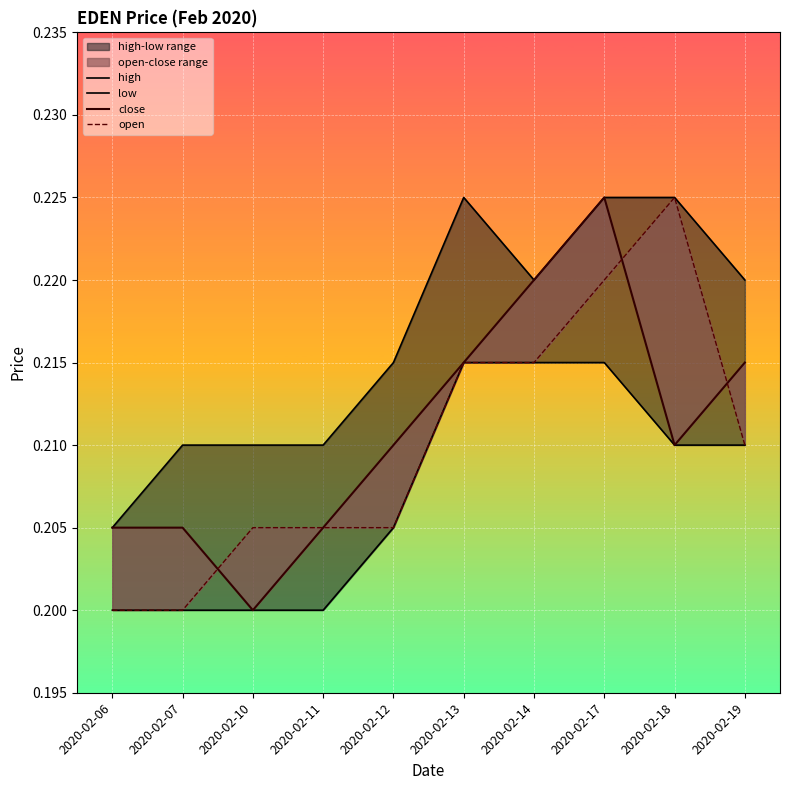

Between which two adjacent categories do open and close first intersect?

2020-02-07 and 2020-02-10